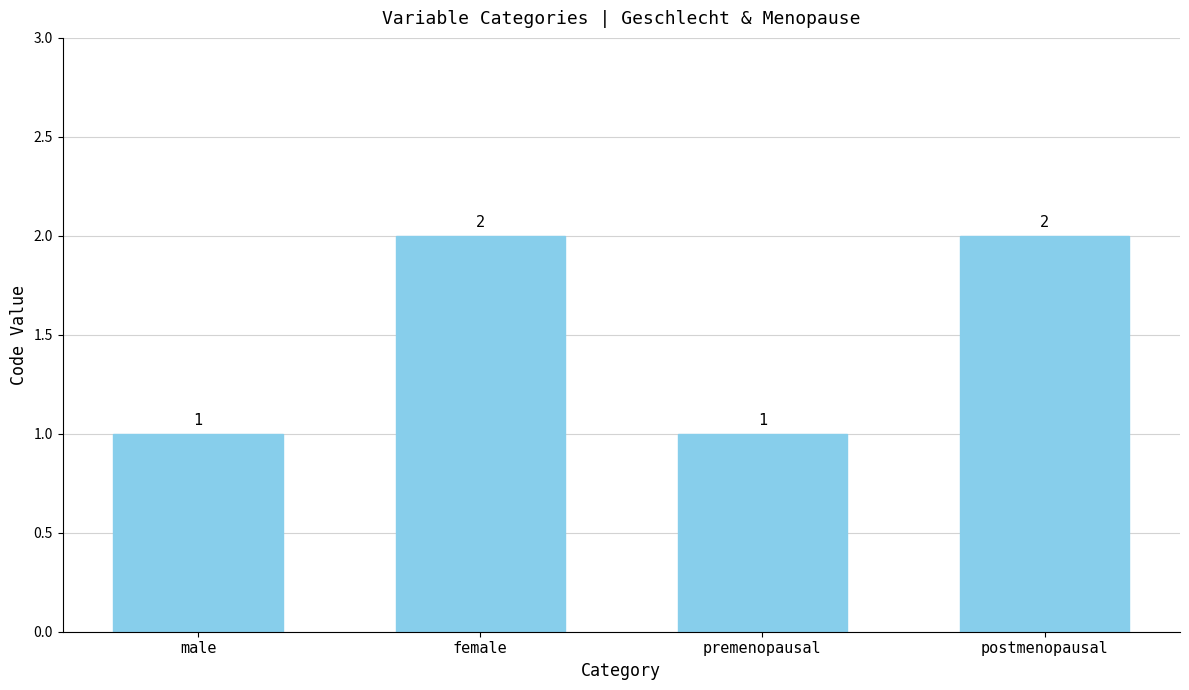

What is the label of the 2nd bar from the left?

female